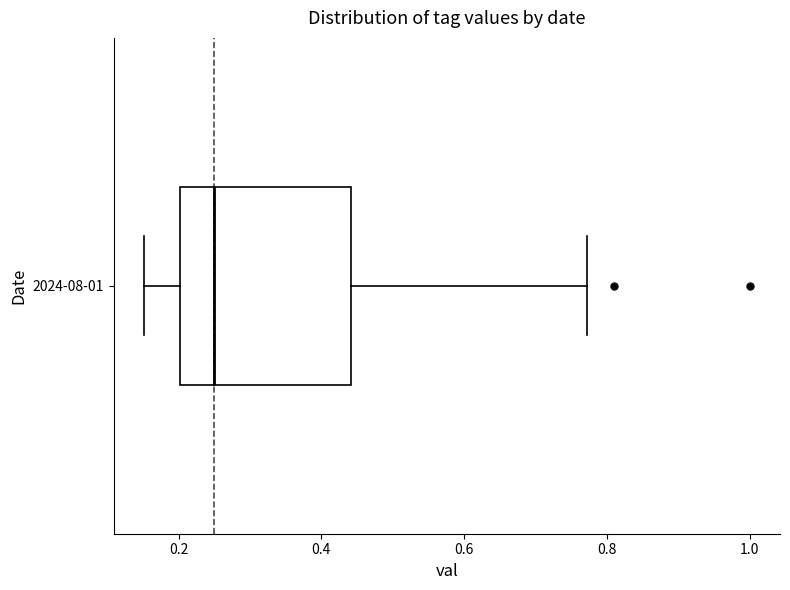

Read this box plot against the x-axis: the position of the median line, the range covered by the box, and the ends of both whiskers. The values are not printed on the chart, so give them approximately, as read against the axis.

median 0.26, box 0.20 to 0.44, whiskers 0.16 to 0.78